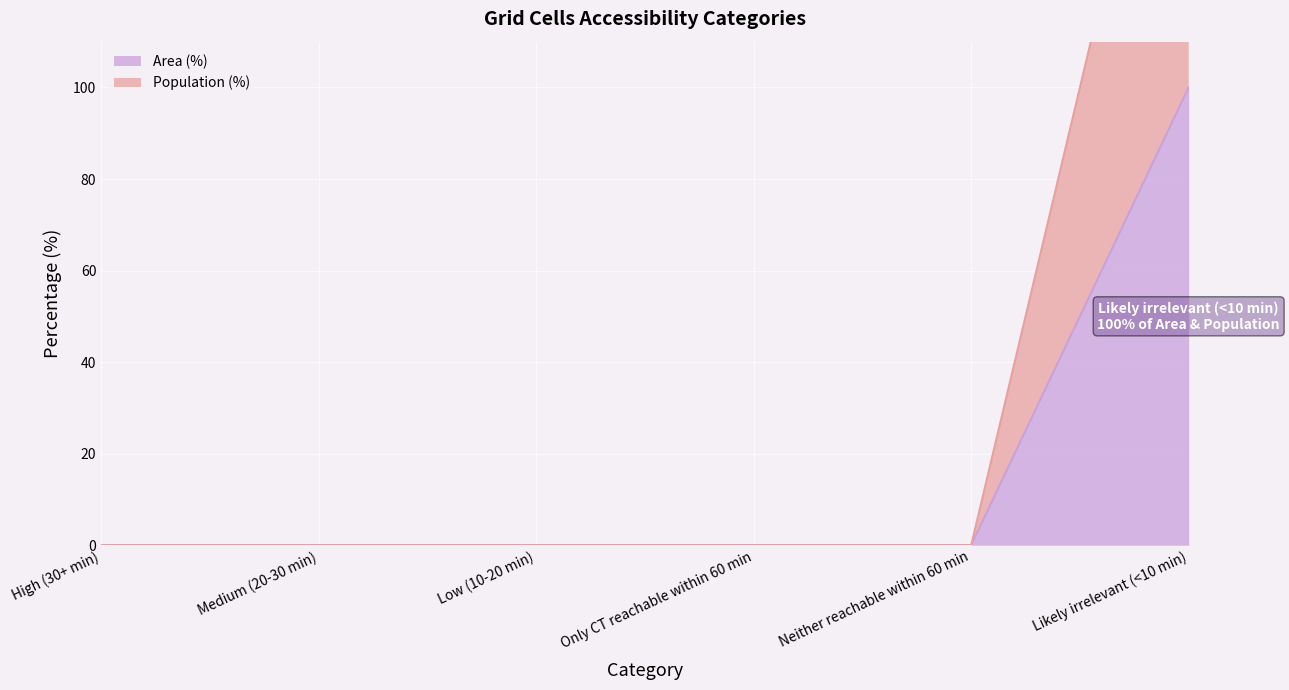

Reading left to right, list all the values displayed in this chart.

Area (%): 0	0	0	0	0	100
Population (%): 0	0	0	0	0	200